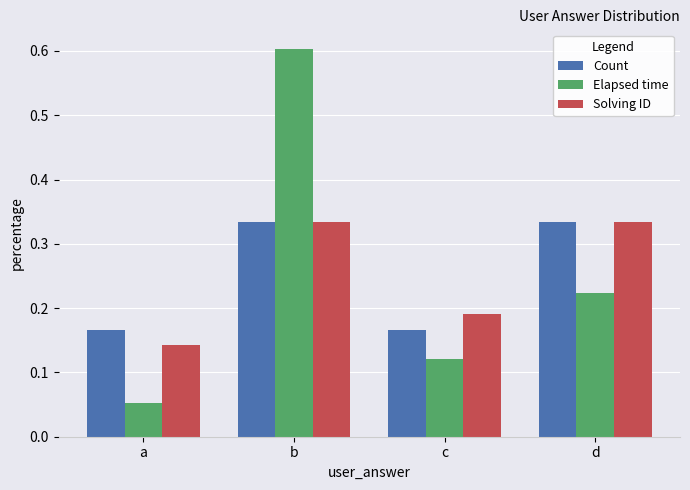

Which series has the widest spread of values?

Elapsed time